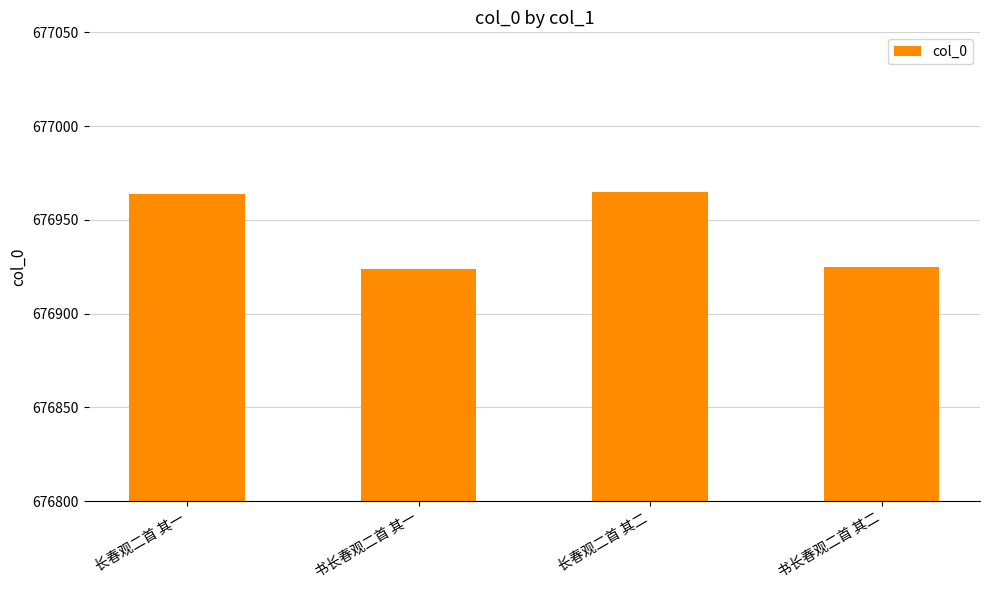

What value does the data have at 长春观二首 其二?

676965